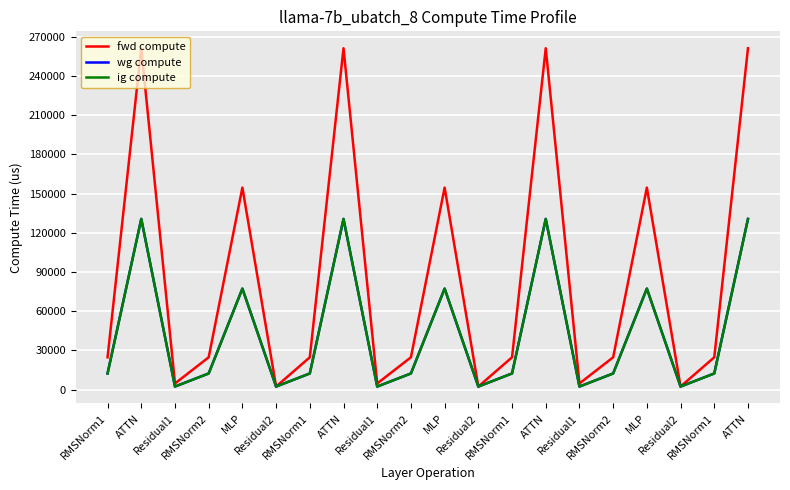

Read the wg compute value at ATTN.

130567.7